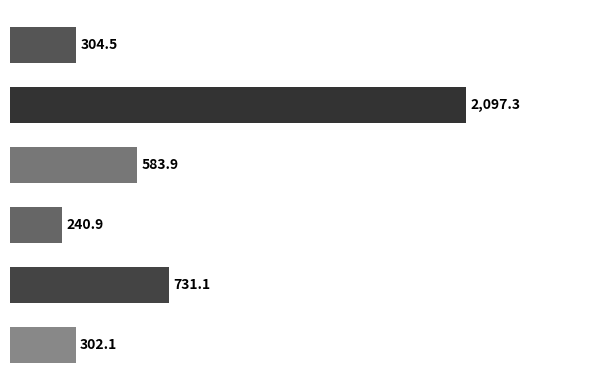

What is the sum of all values?

4259.8